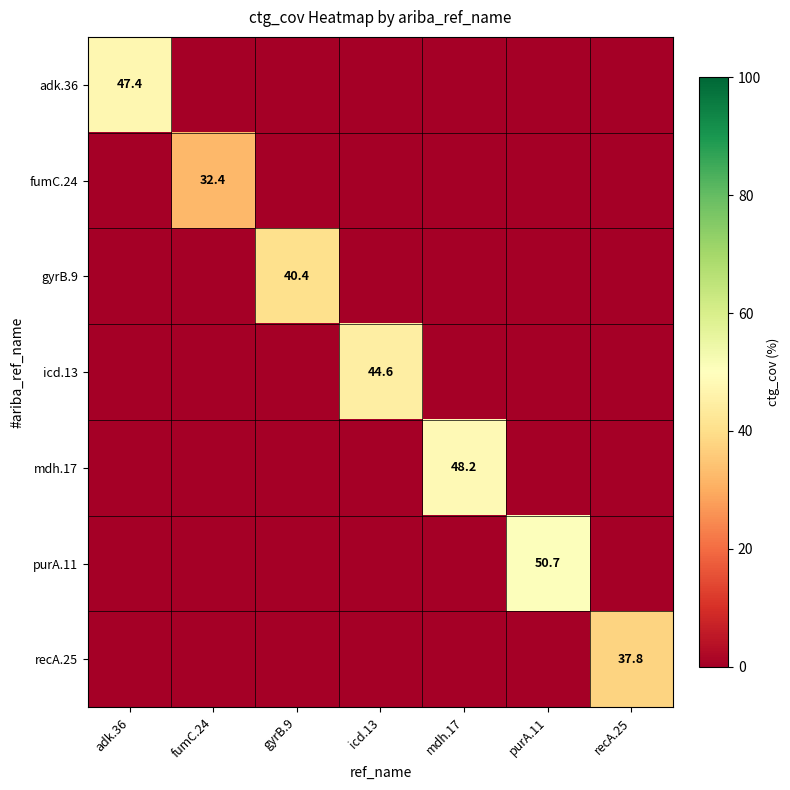

The adk.36 series shows 47.4 at adk.36. True or false?

True